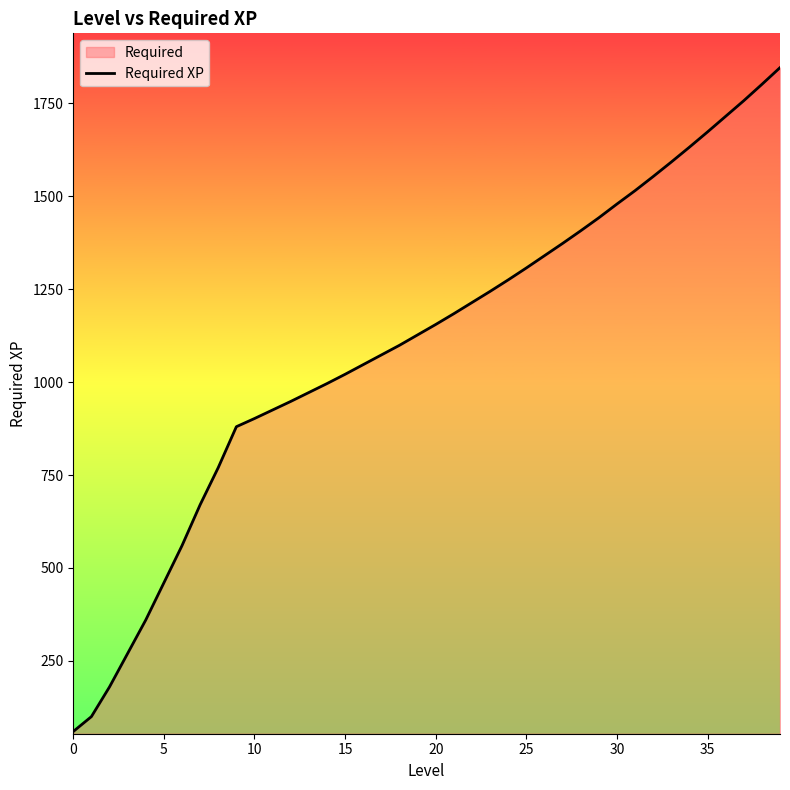

How many values are below 1155?

20